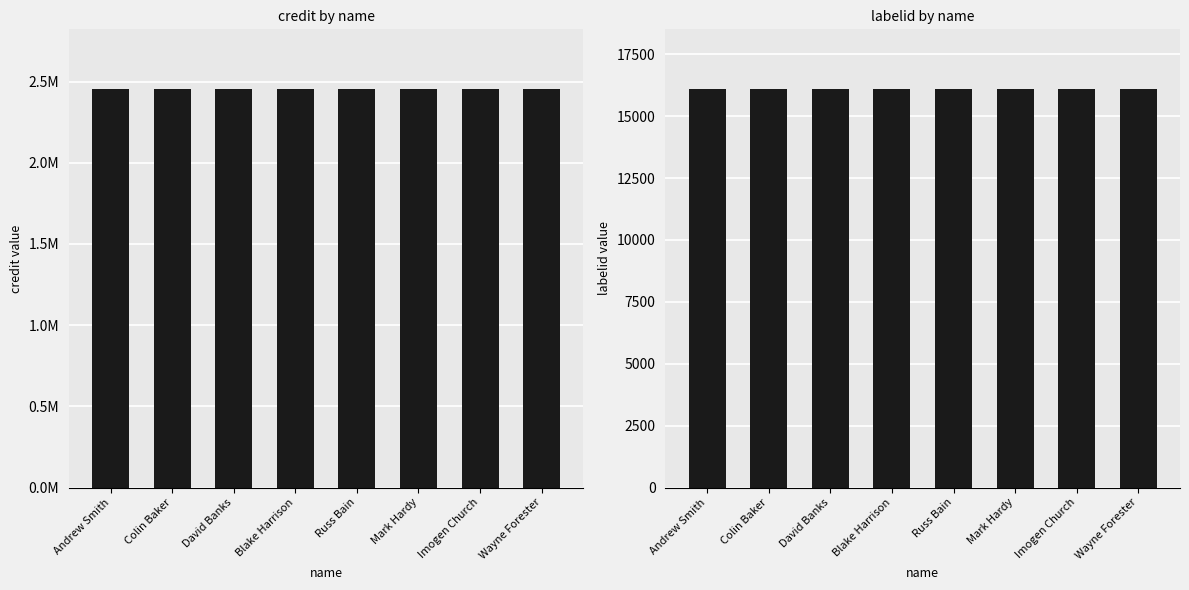

The labelid series shows 5028 at Russ Bain. True or false?

False